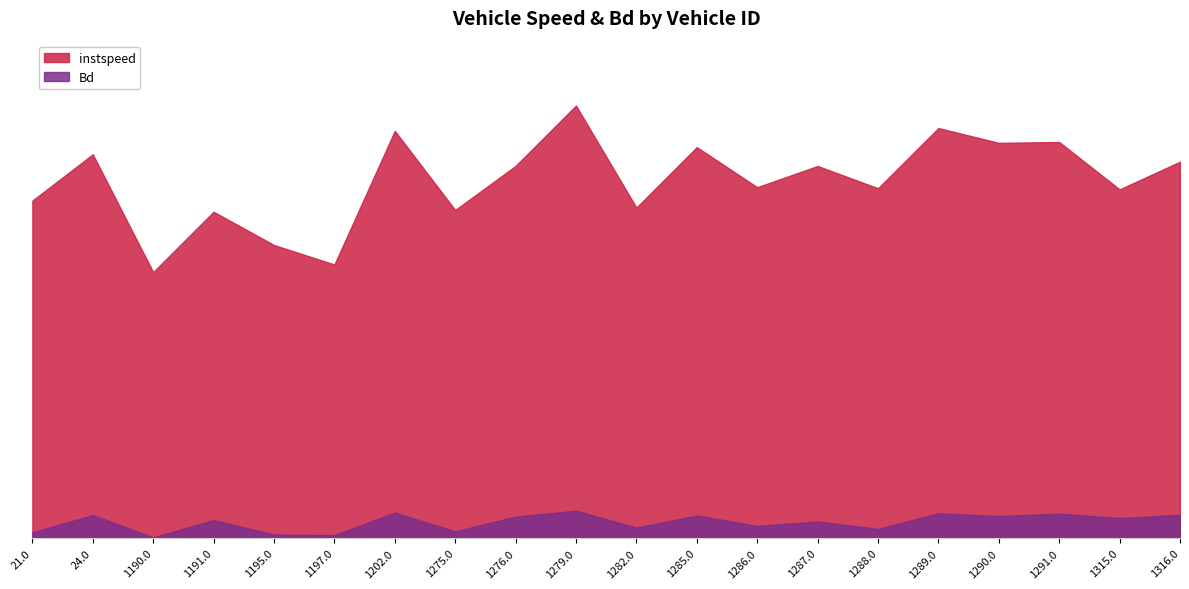

Which category has the highest value in the Bd series?

1279.0